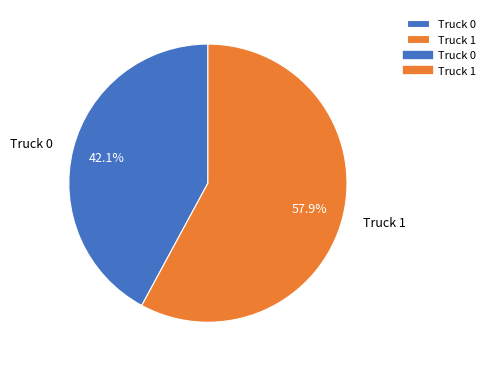

Rank the categories by value from highest to lowest.

Truck 1, Truck 0